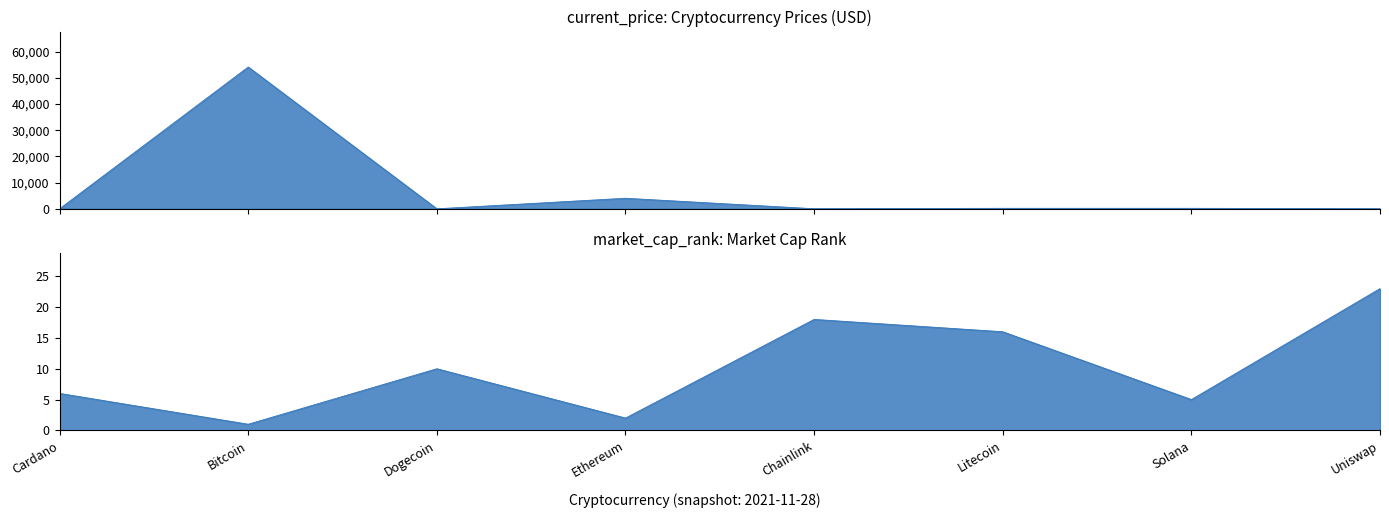

Which series has the largest range (max minus min)?

current_price